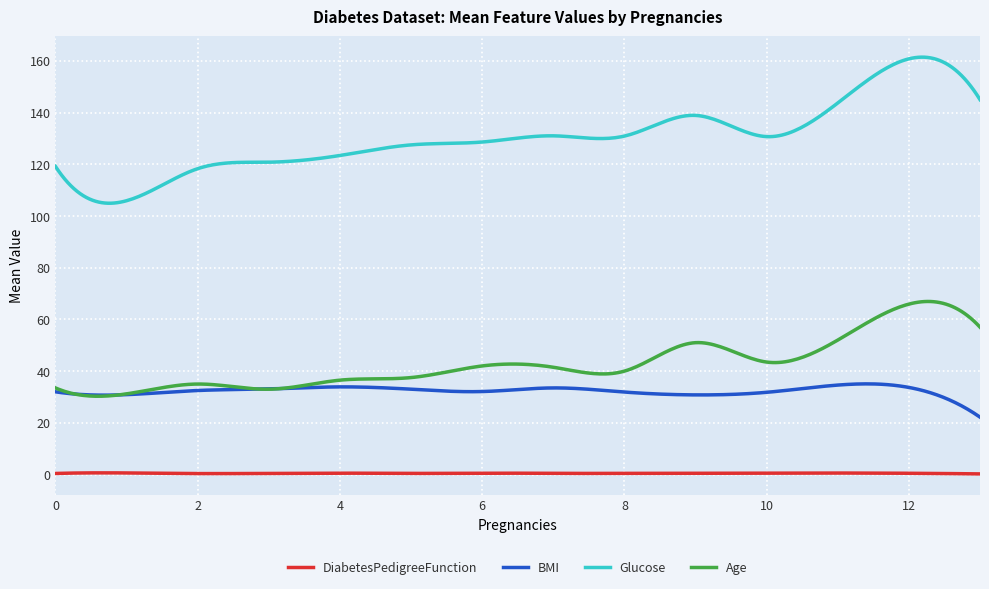

Which series has the largest range (max minus min)?

Glucose